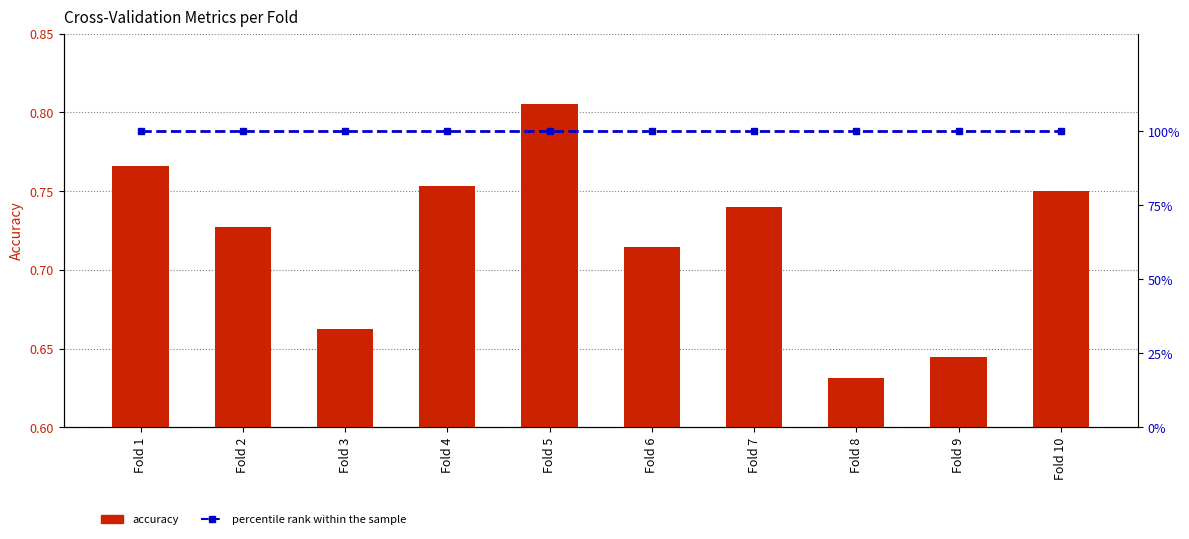

What is the lowest value of the percentile rank within the sample series?

100.0